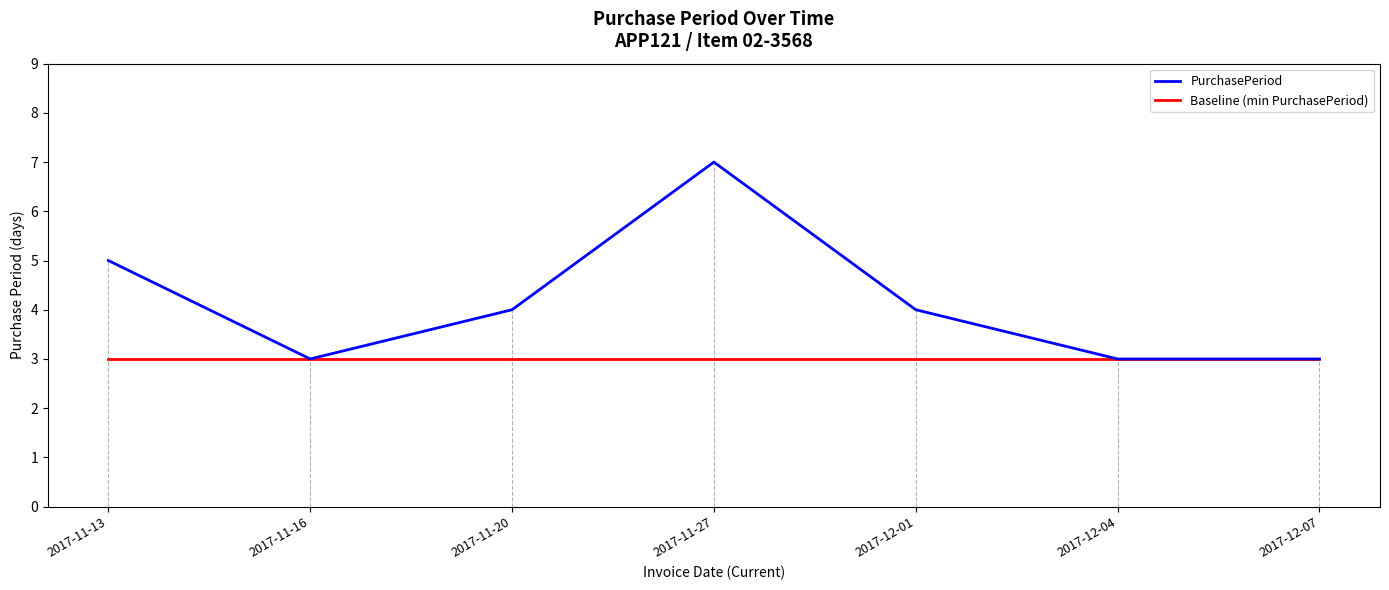

True or false: PurchasePeriod has a value of 4 at 2017-11-20.

True